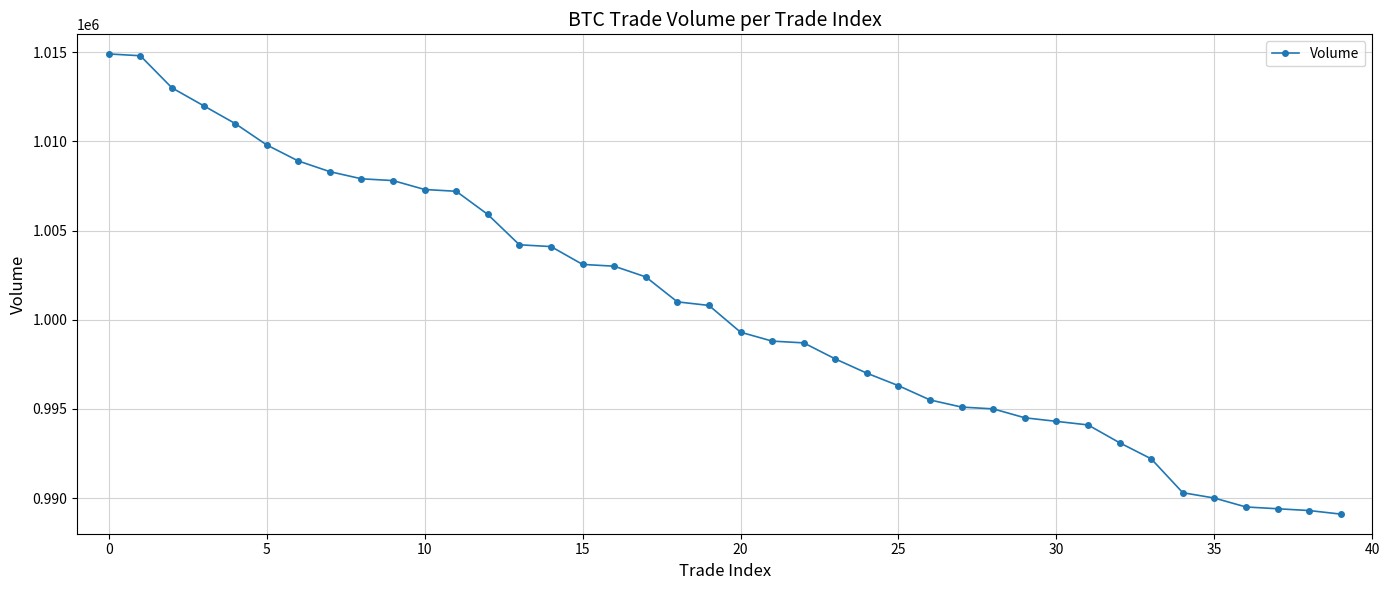

What is the average value?

1000668